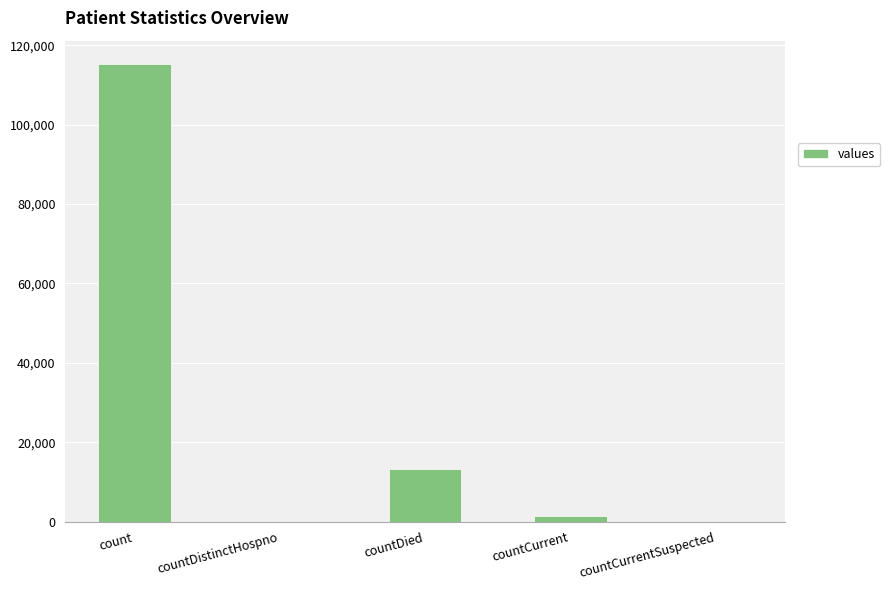

True or false: the data shows 0 at countDistinctHospno.

True